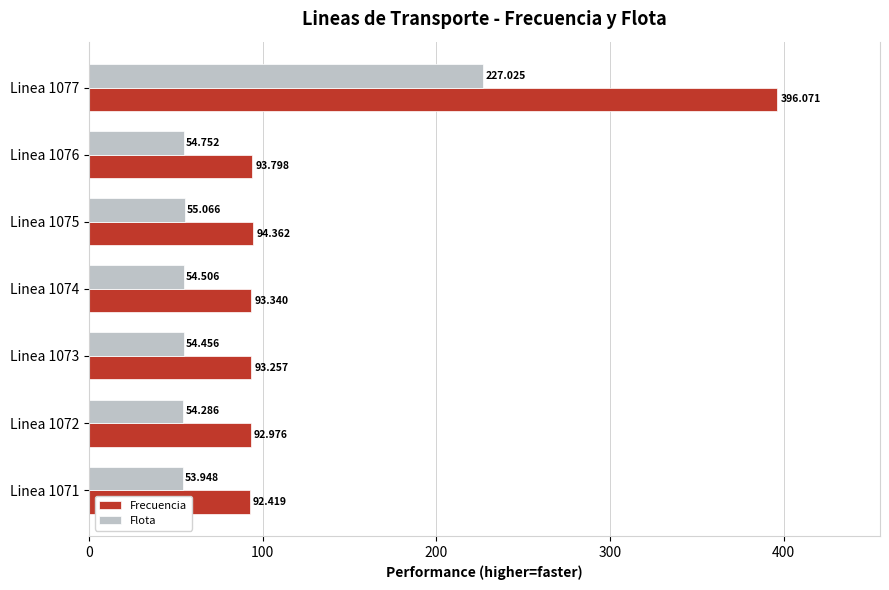

What is the maximum value for Frecuencia?

396.1